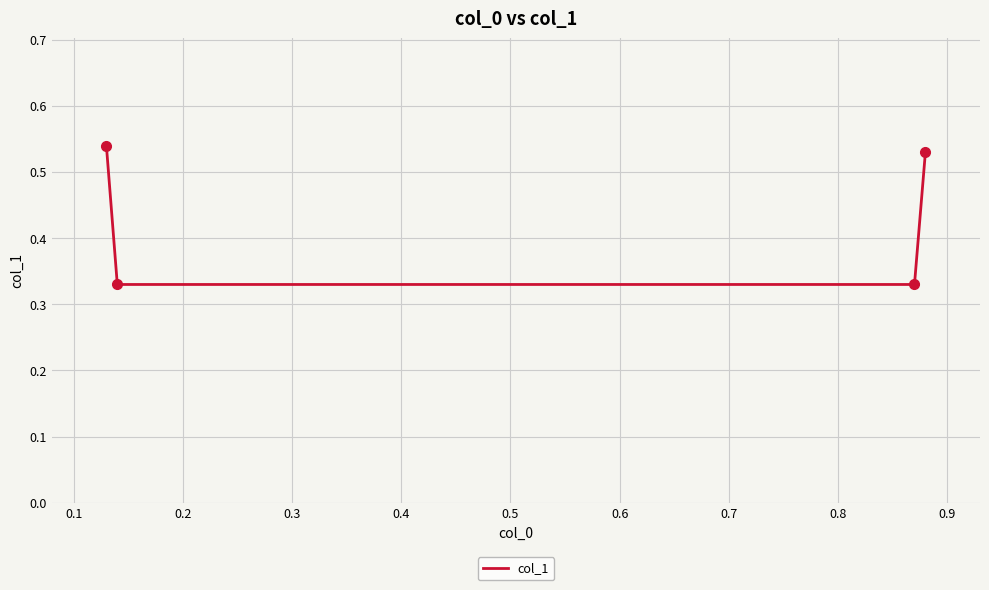

What is the sum of all values?

1.7